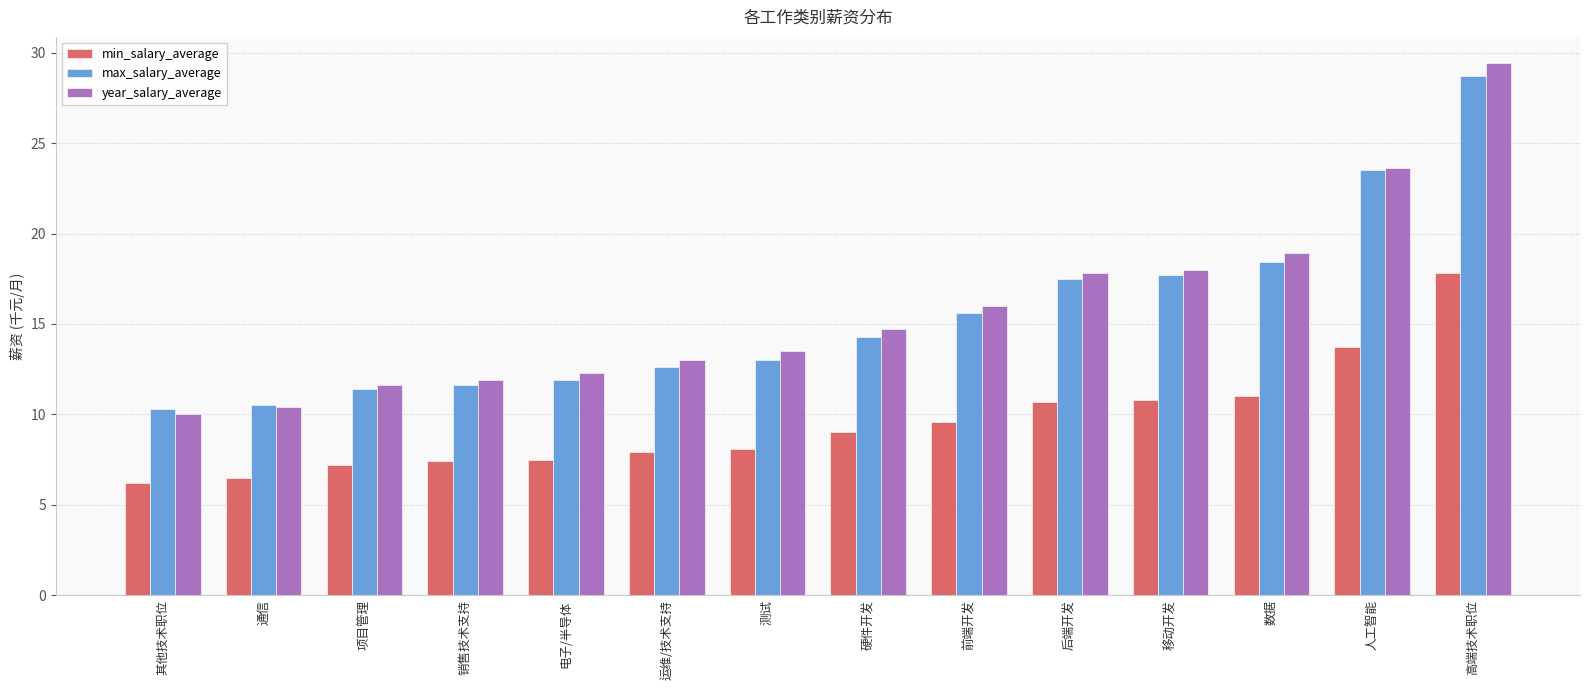

How many data points in max_salary_average are less than 14?

7